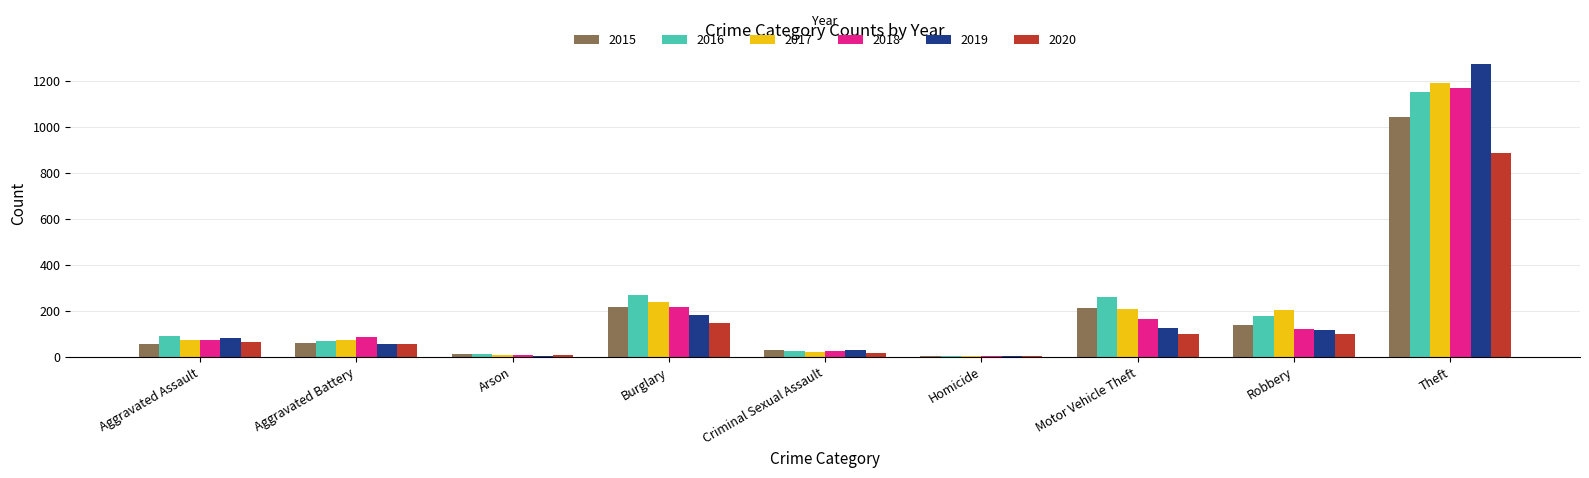

Is the value of 2016 at Motor Vehicle Theft greater than the value of 2018 at Homicide?

Yes